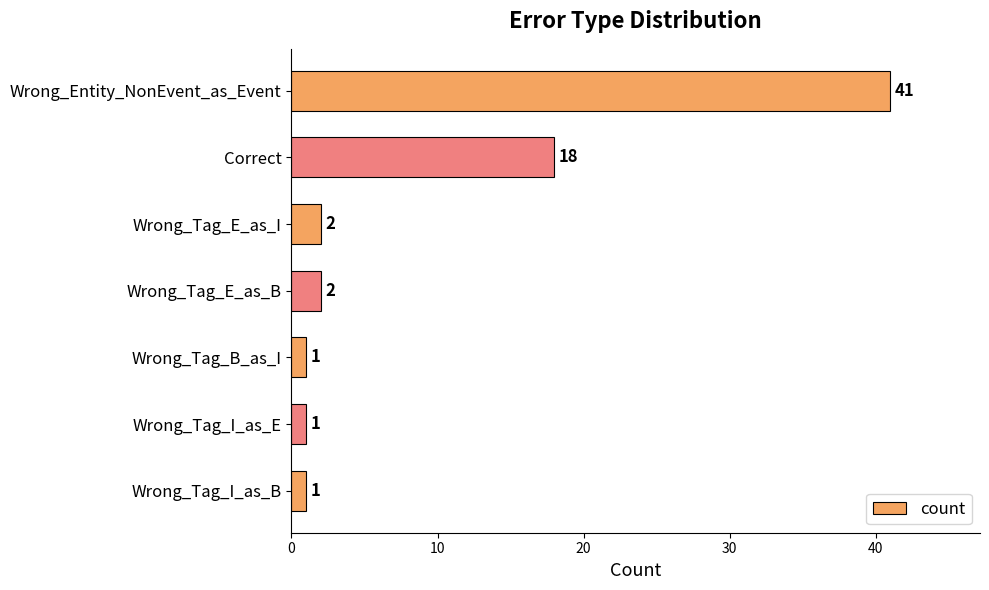

At which label is the value closest to 21?

Correct